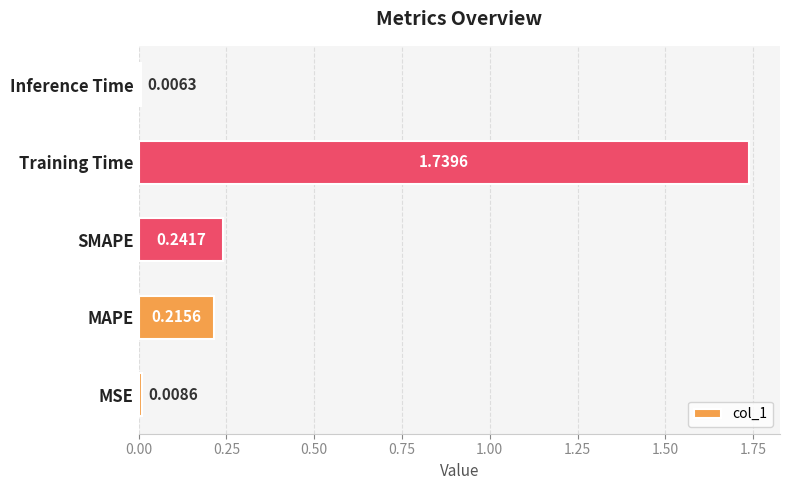

What is the difference between the values at MAPE and Training Time?

1.5